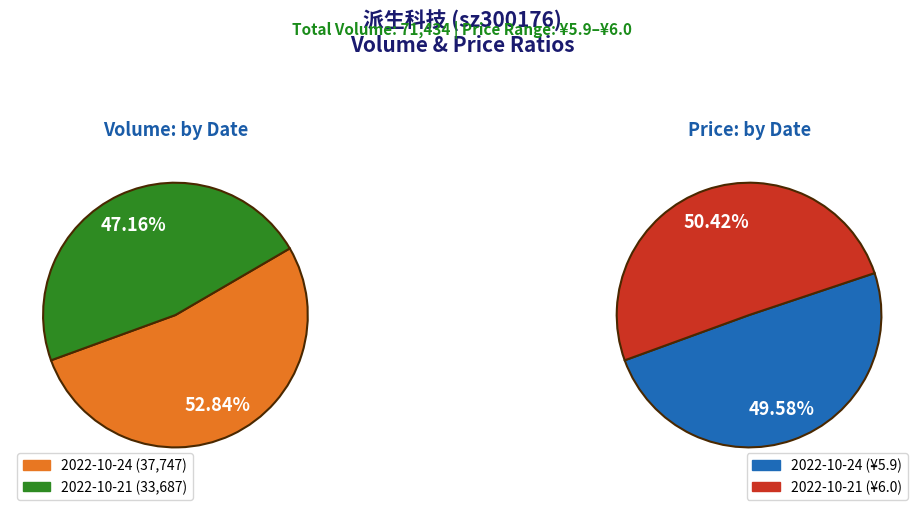

Is the sum of 2022-10-24 and 2022-10-21 greater than half?

Yes